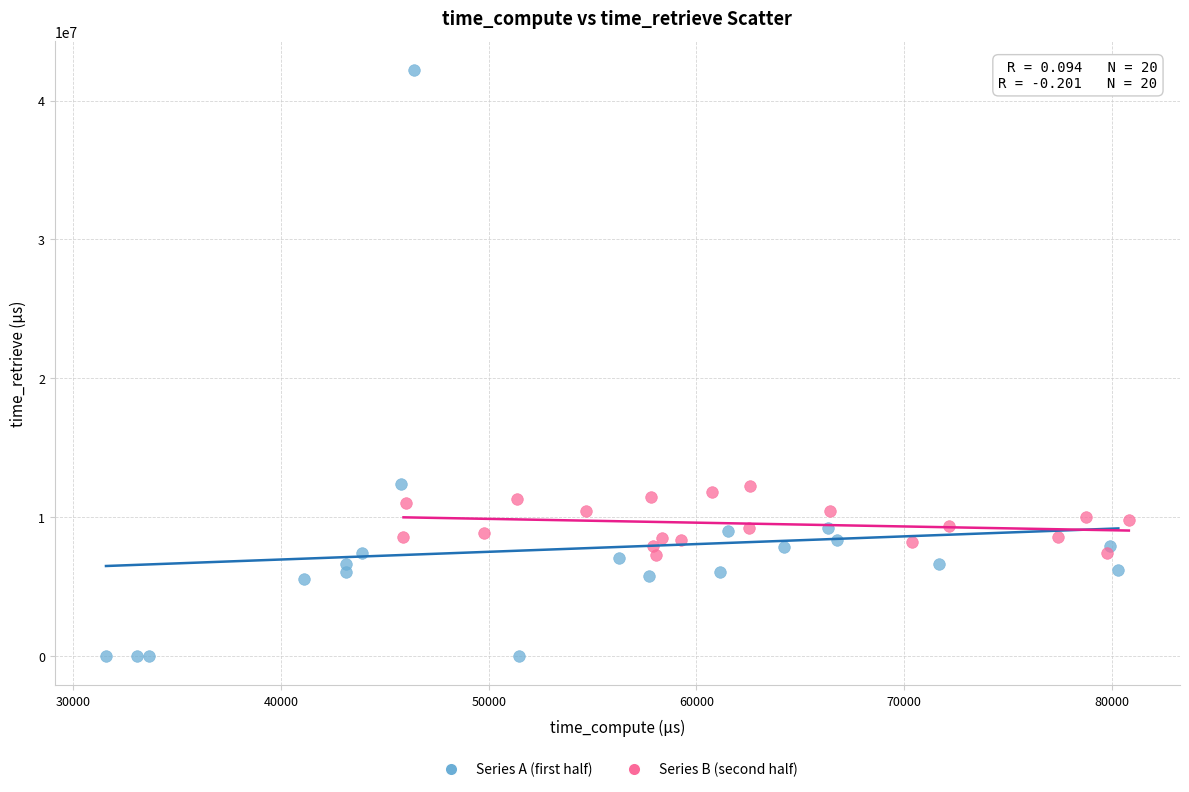

Which series has the widest spread of Y values?

Series A (first half)